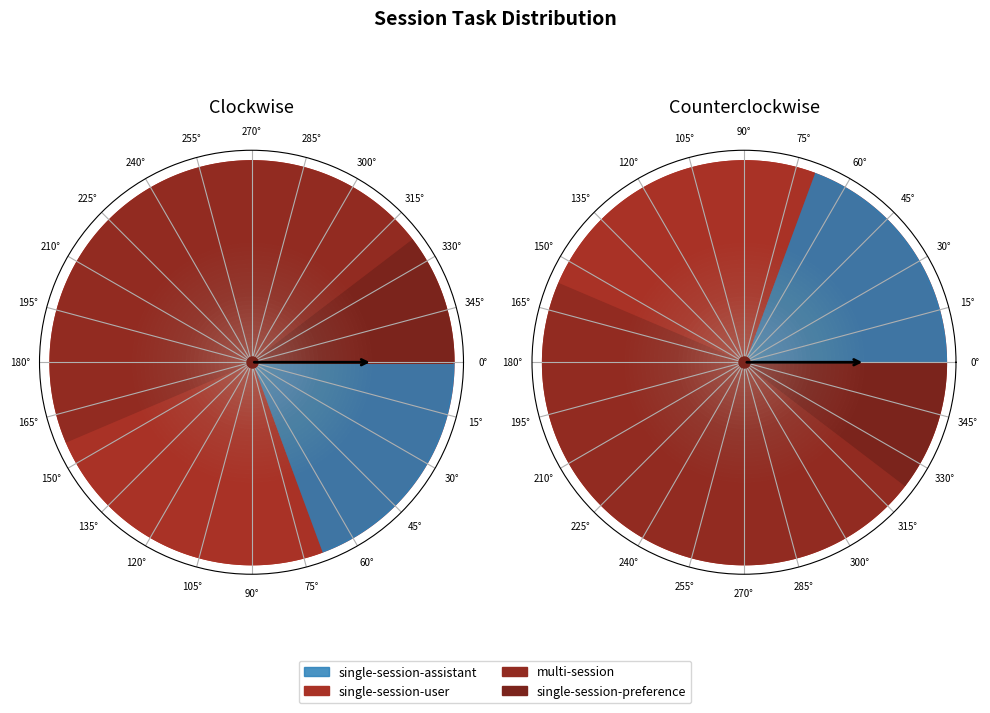

Which slice is the largest?

multi-session